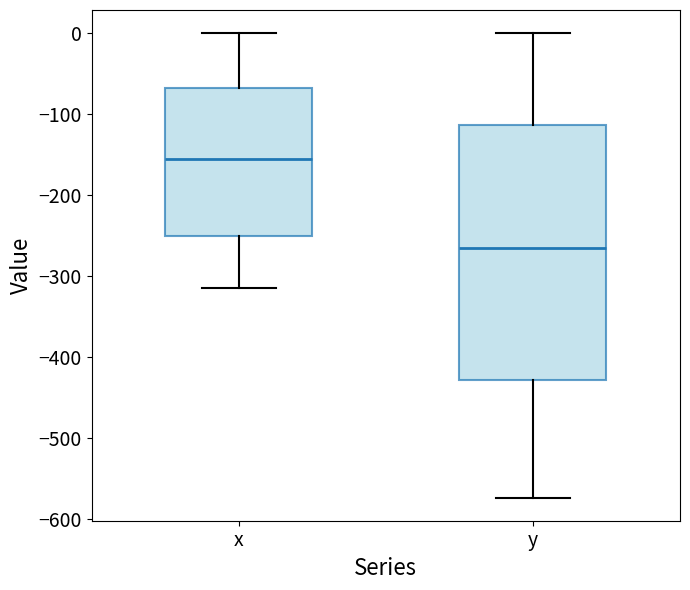

Comparing the boxes themselves (not the whiskers), which one is the tallest?

y